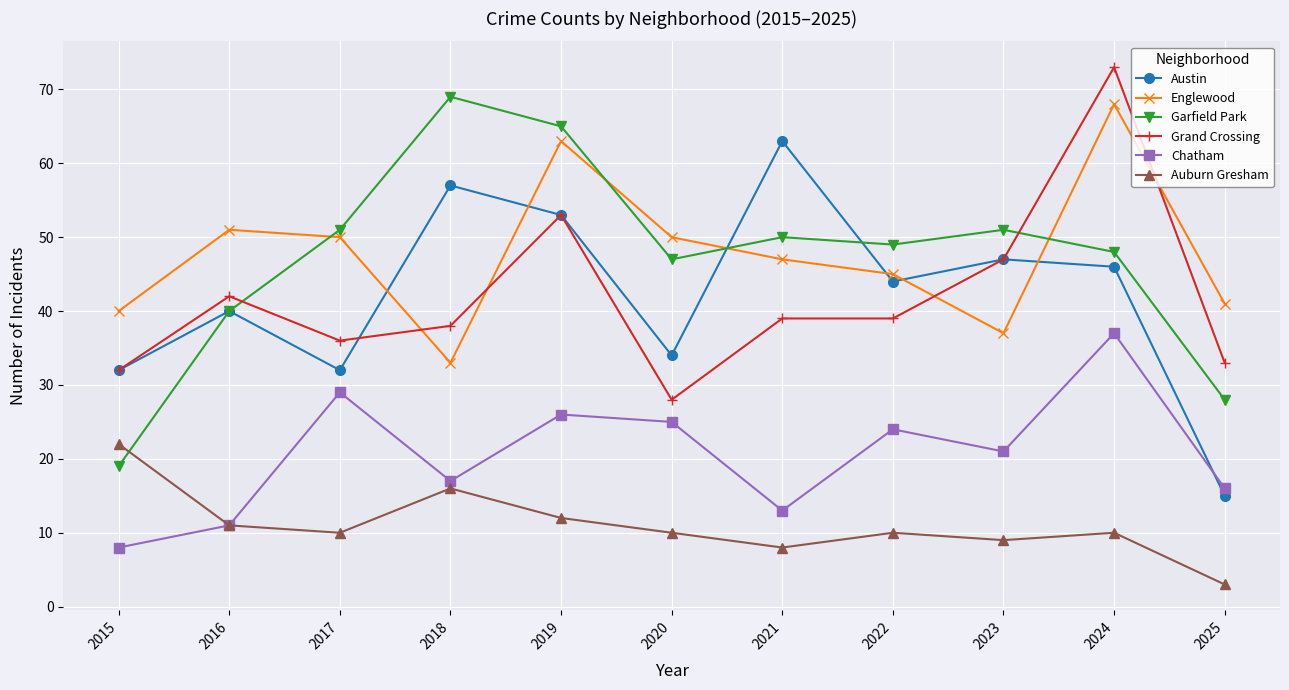

How many interior local peaks does the Austin series have?

4